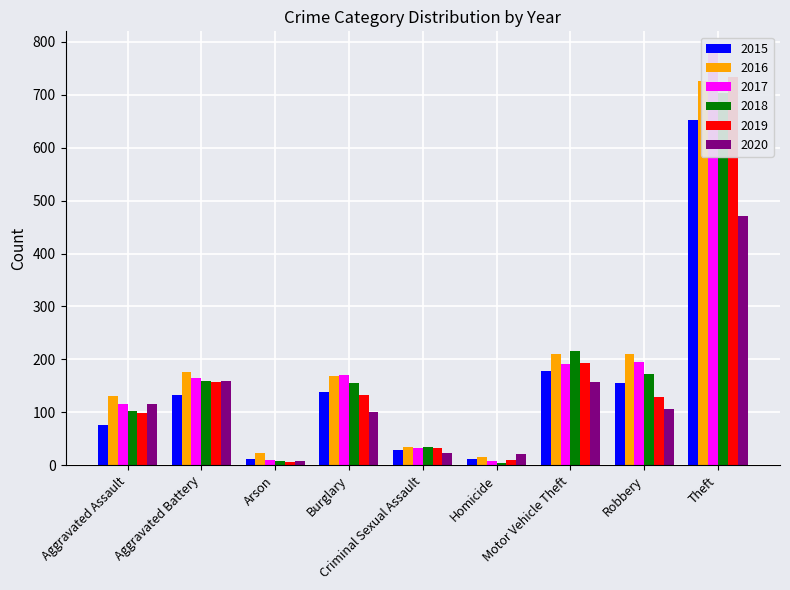

At which label does 2017 first exceed 164?

Burglary